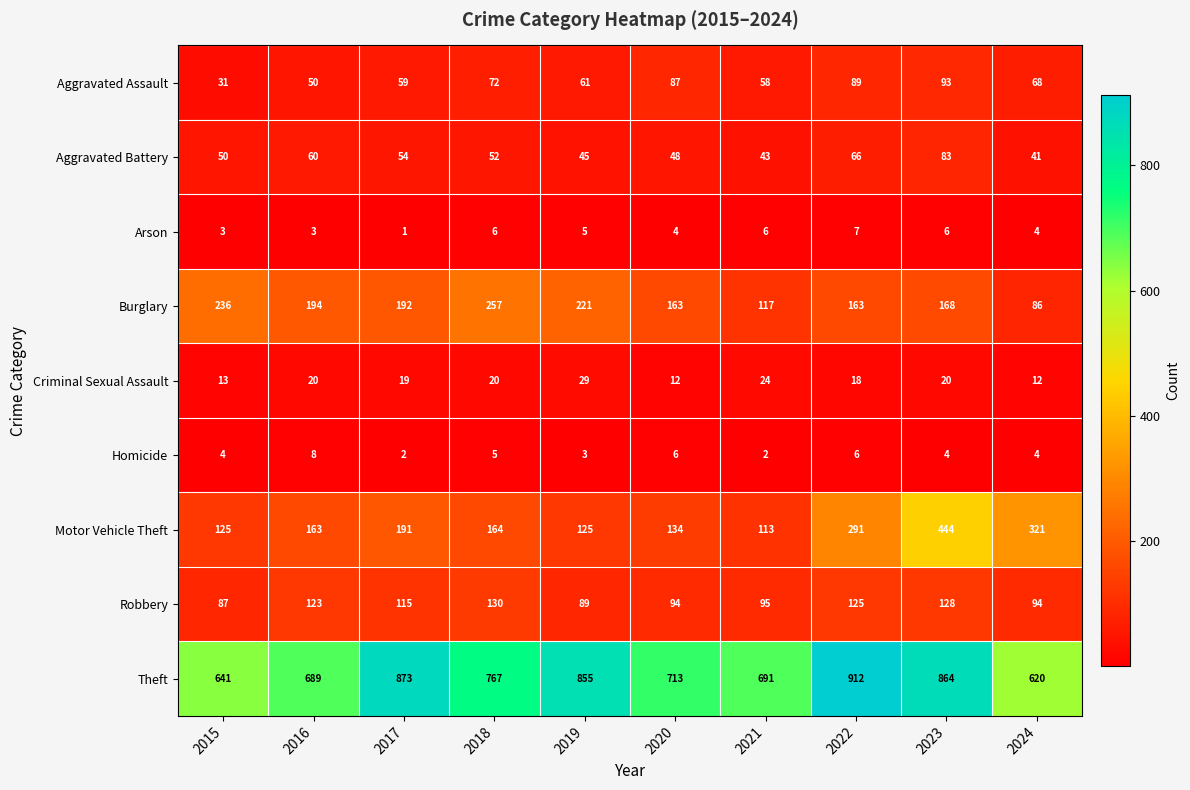

At 2019, list the series in order from smallest to largest.

Homicide, Arson, Criminal Sexual Assault, Aggravated Battery, Aggravated Assault, Robbery, Motor Vehicle Theft, Burglary, Theft